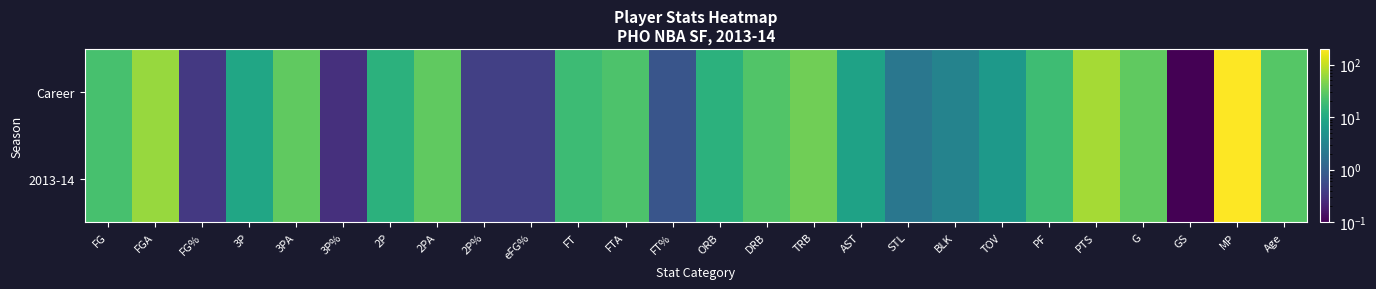

What is the total value across all series at ORB?

26.0